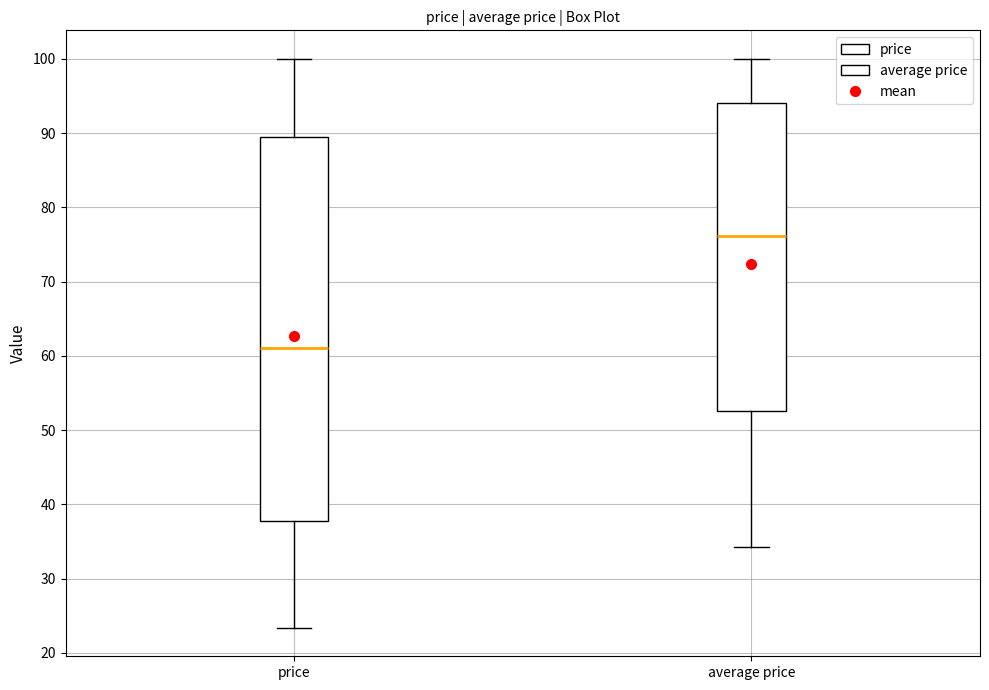

Reading left to right, transcribe this box plot: for each box, give where its median line is, the range the box spans, and where its two whiskers end, as read against the y-axis. The values are not printed on the chart, so give them approximately, as read against the axis.

price: median 61, box 38 to 89, whiskers 23 to 100
average price: median 76, box 53 to 94, whiskers 34 to 100